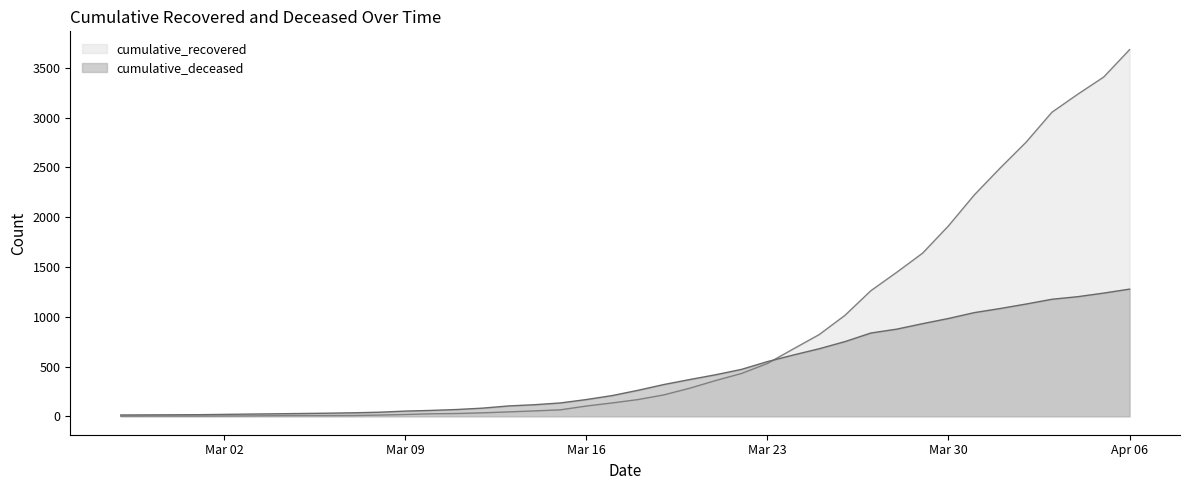

What is the greatest value displayed?

3682